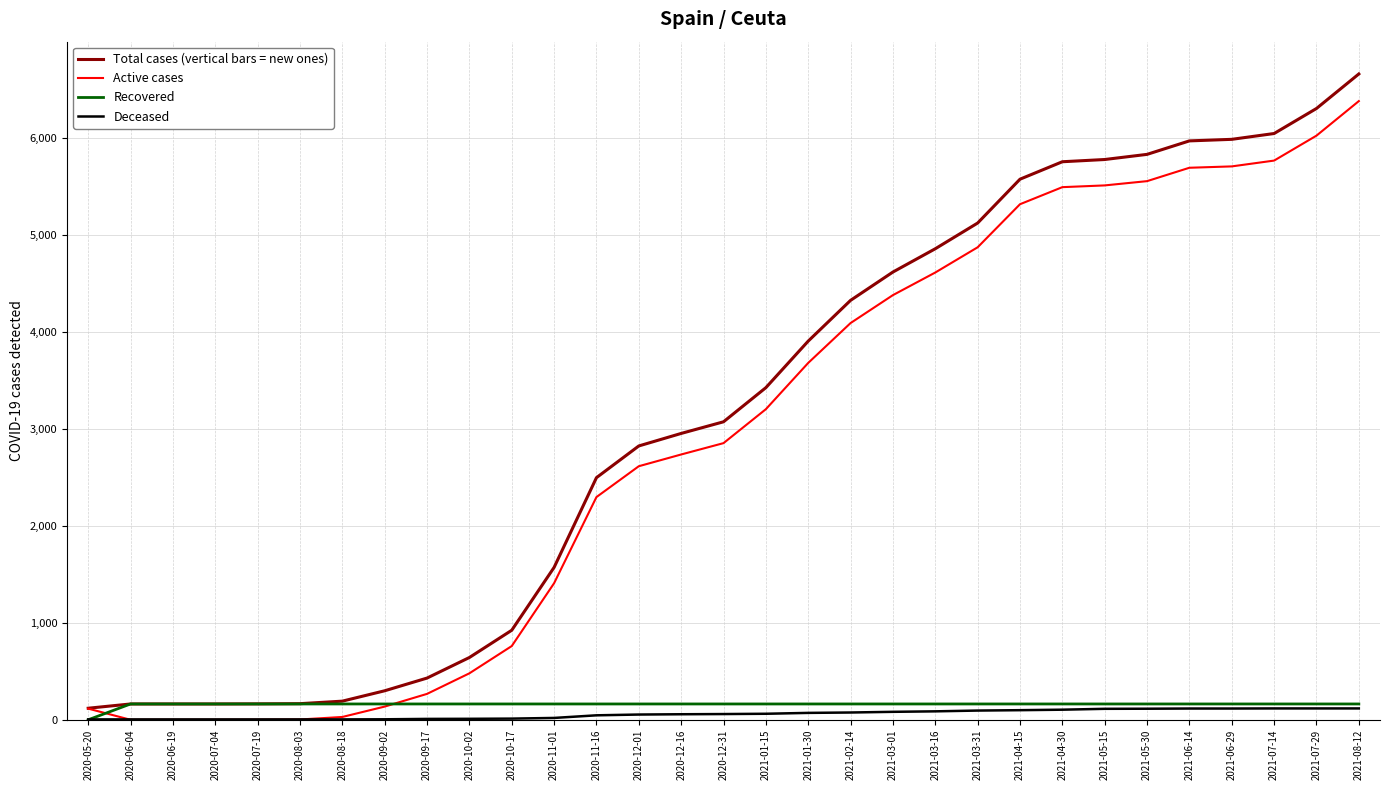

At which label does Active cases reach its peak?

2021-08-12